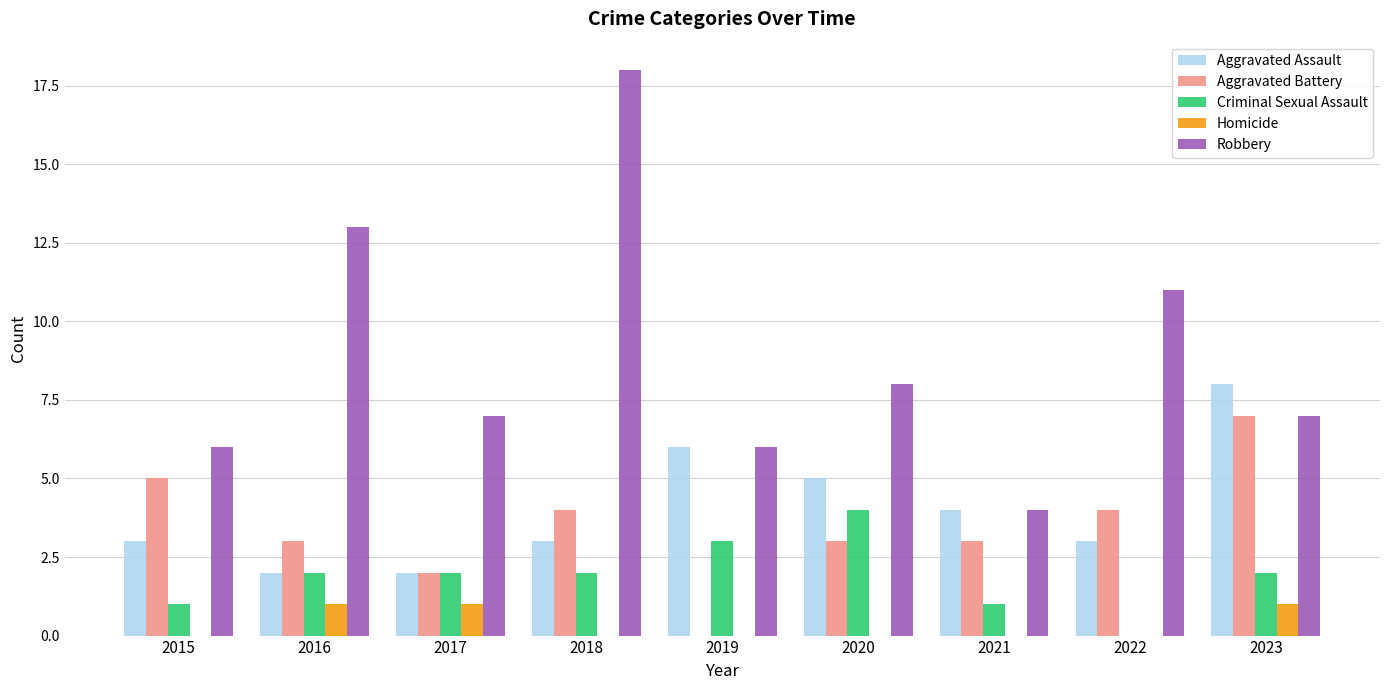

How many groups of bars are there?

9